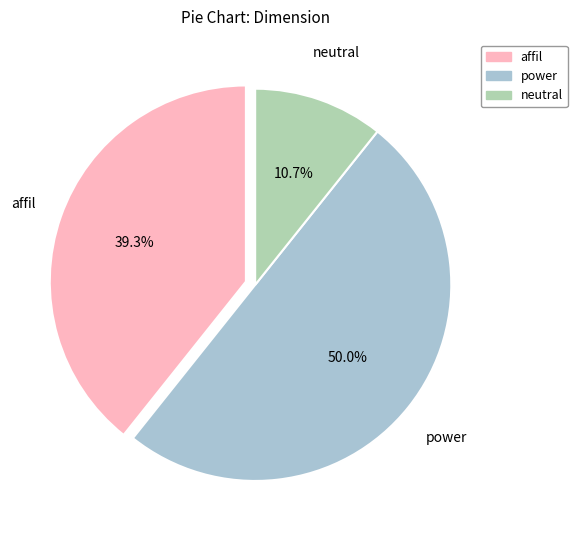

To the nearest percent, what percentage of the pie is affil?

39%